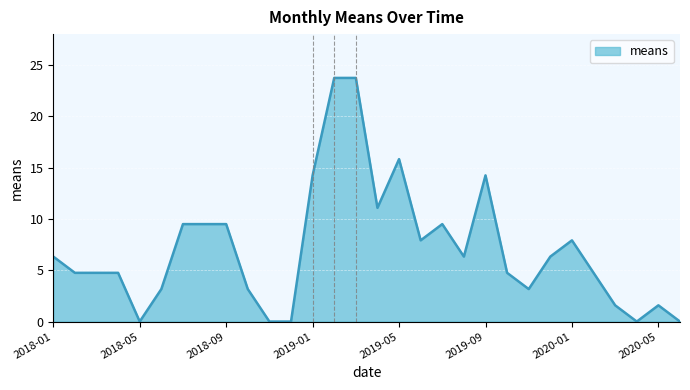

What is the greatest value displayed?

23.7